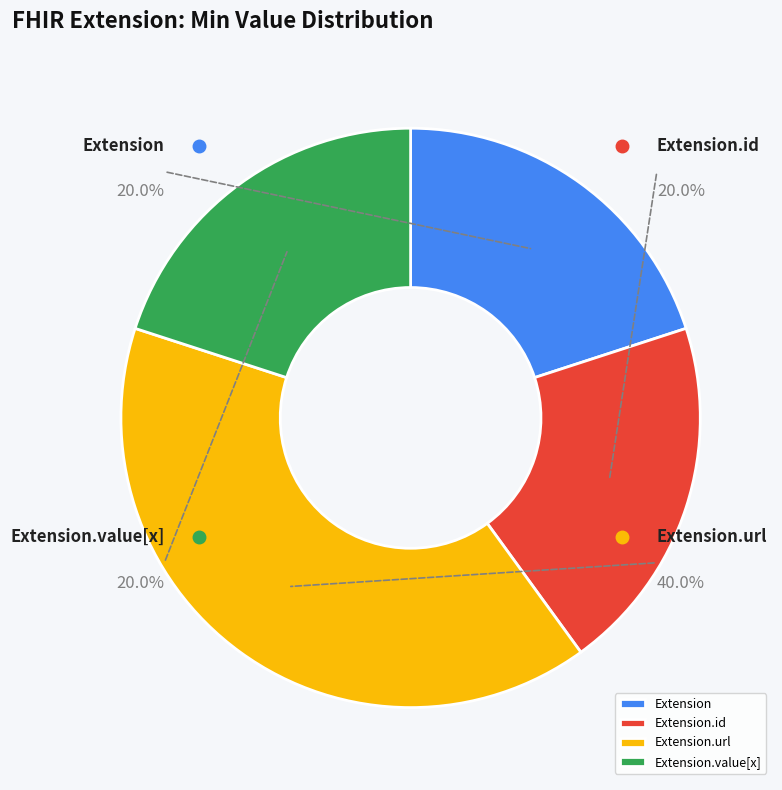

What is the majority slice?

Extension.url